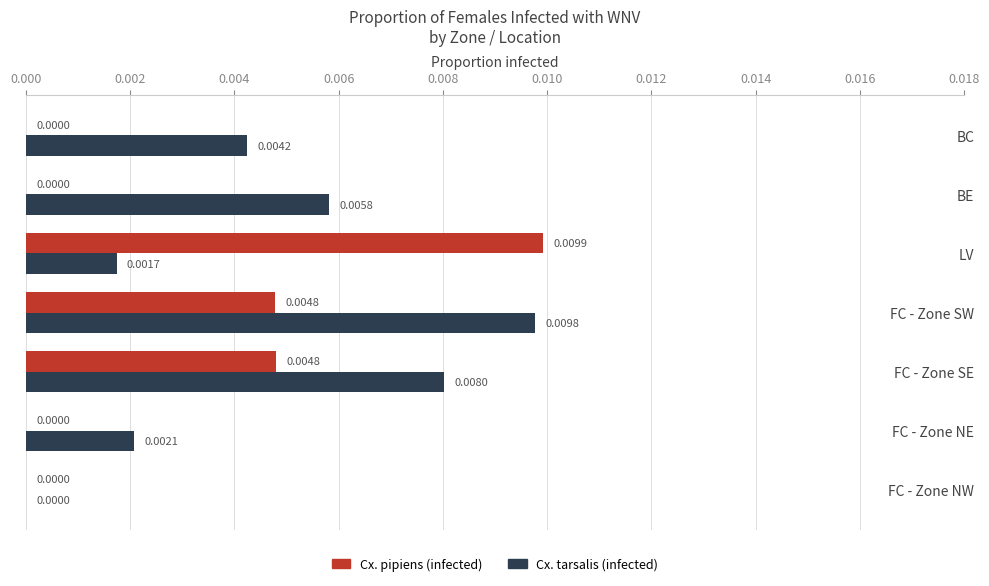

Which series has the largest total across all categories?

Cx. tarsalis (infected)